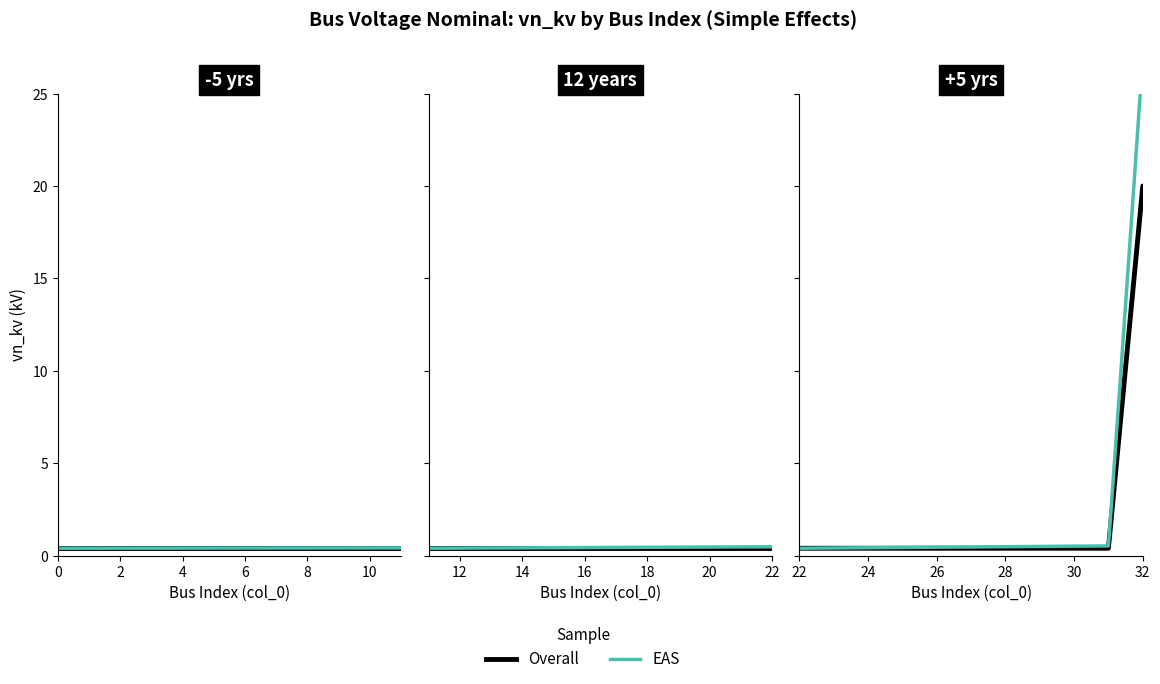

What is the value of the 21st point from the left?

0.4